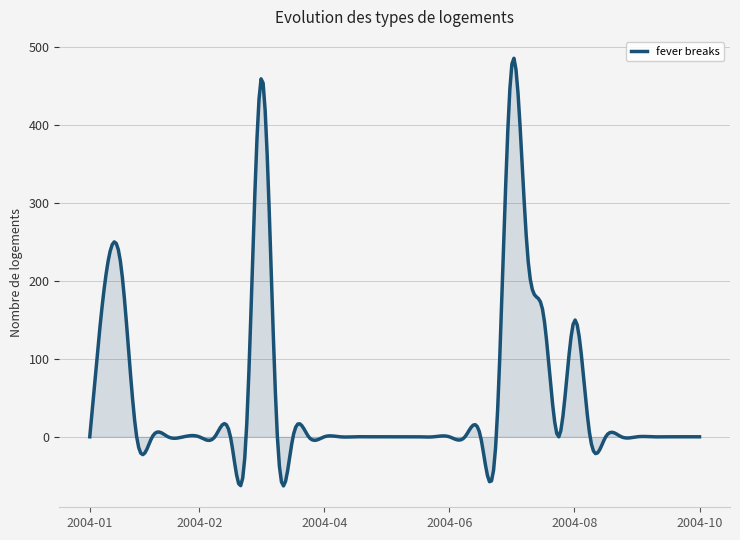

How many distinct data groups are displayed?

1